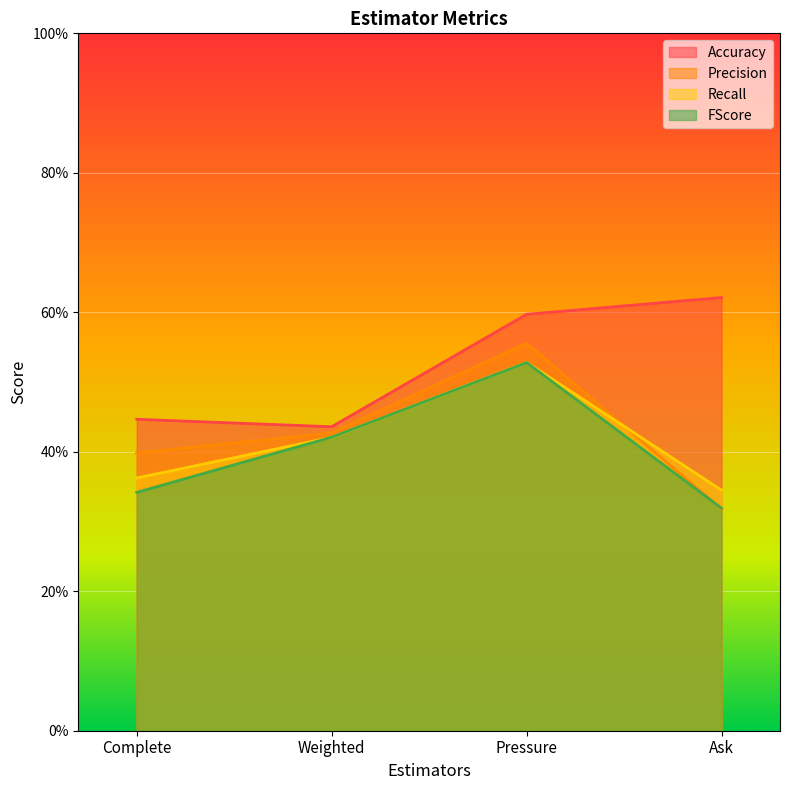

At Pressure, list the series in order from largest to smallest.

Accuracy, Precision, Recall, FScore